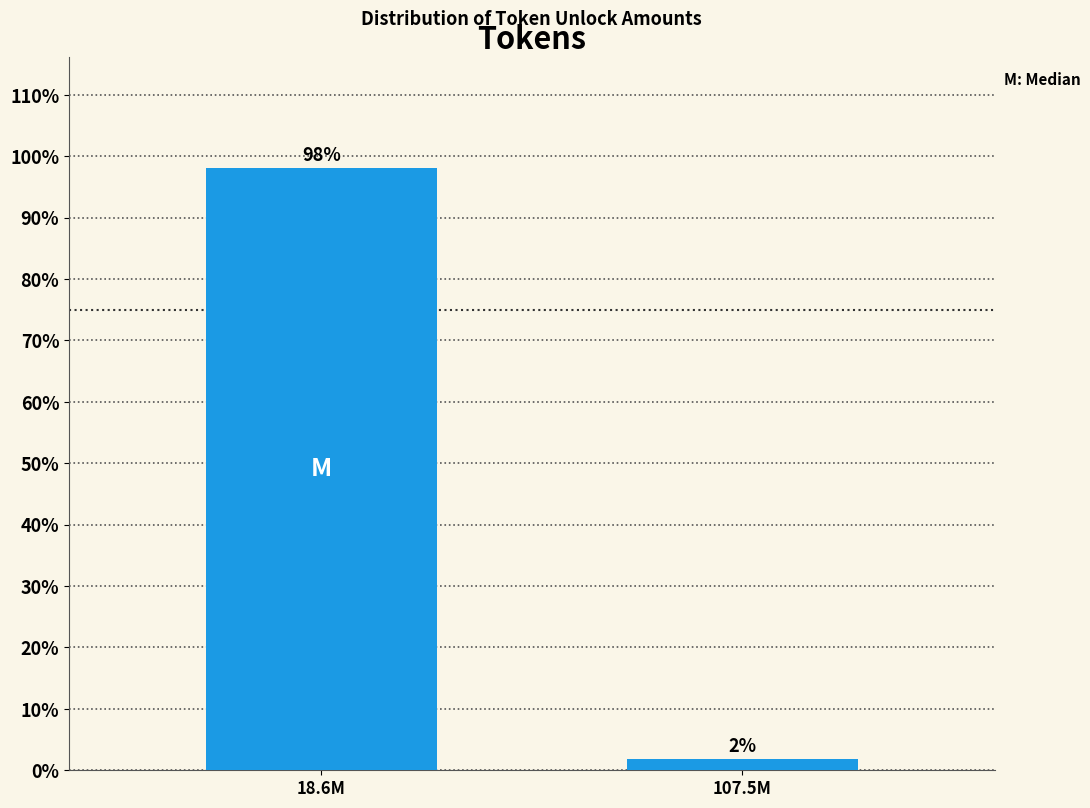

What is the approximate value at 18.6M?

98.1